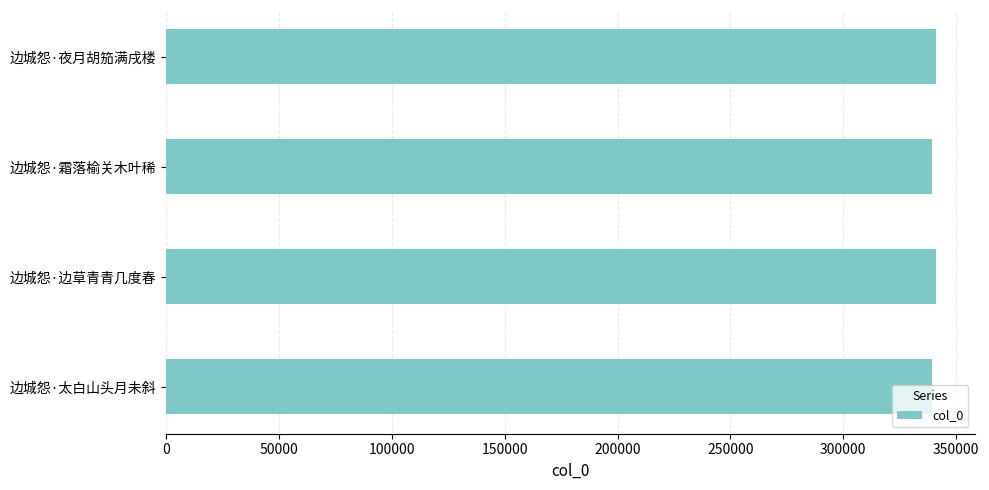

What is the maximum value shown in the chart?

341119